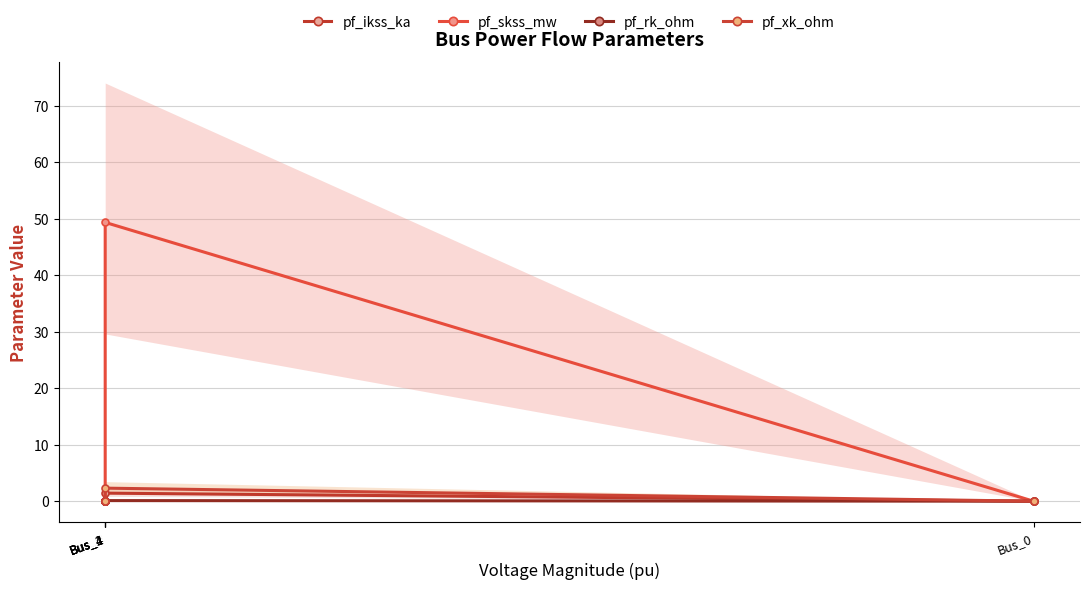

True or false: pf_skss_mw and pf_ikss_ka cross at least once.

False